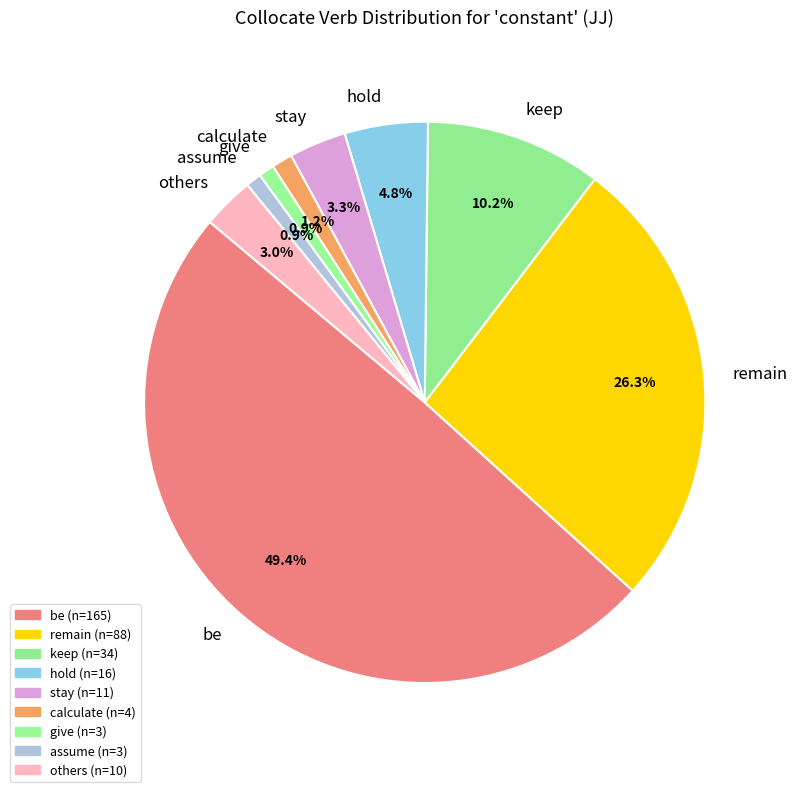

To the nearest percent, what percentage of the pie is keep?

10%